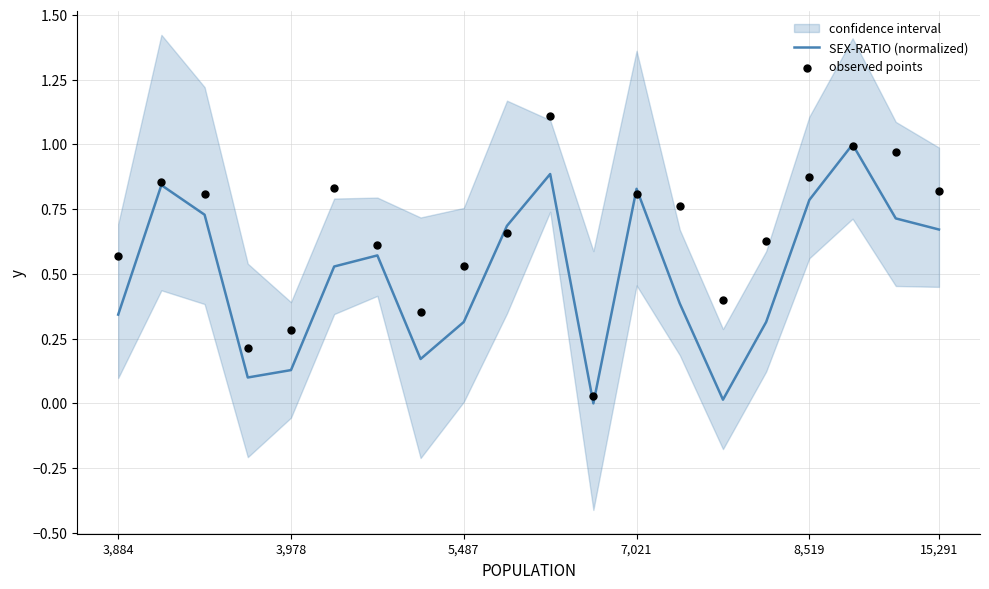

At which category is the sum across all series the highest?

10